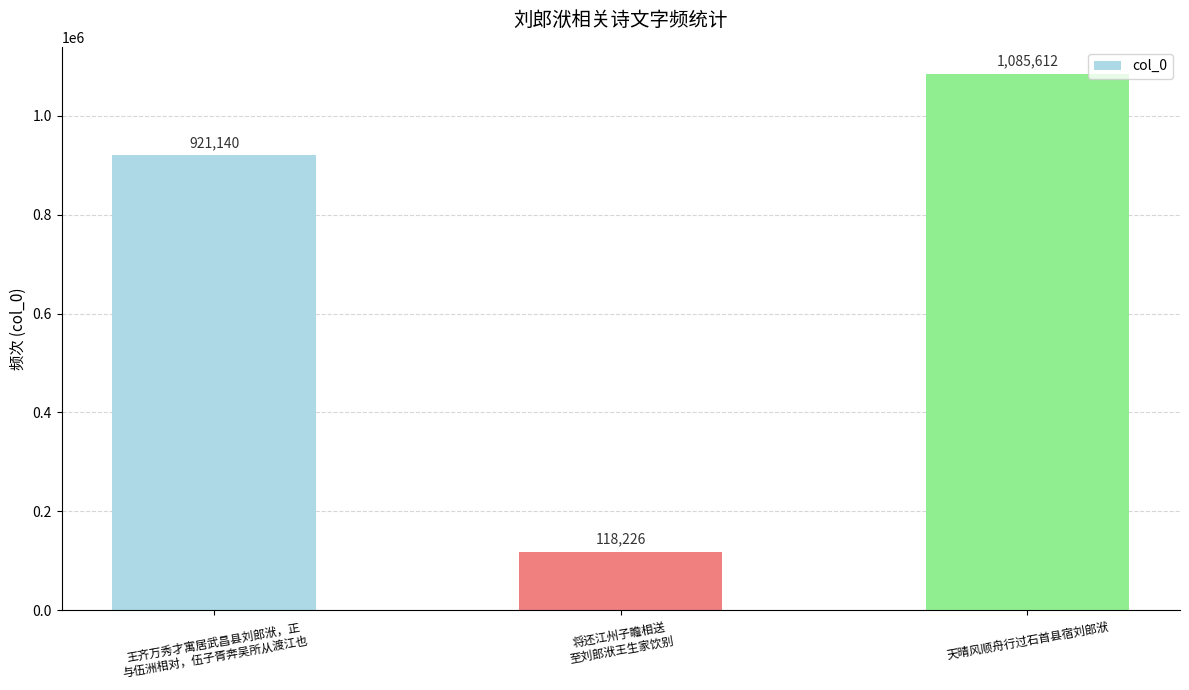

Reading right to left, list all the values displayed in this chart.

天晴风顺舟行过石首县宿刘郎洑=1085612	将还江州子瞻相送
至刘郎洑王生家饮别=118226	王齐万秀才寓居武昌县刘郎洑，正
与伍洲相对，伍子胥奔吴所从渡江也=921140